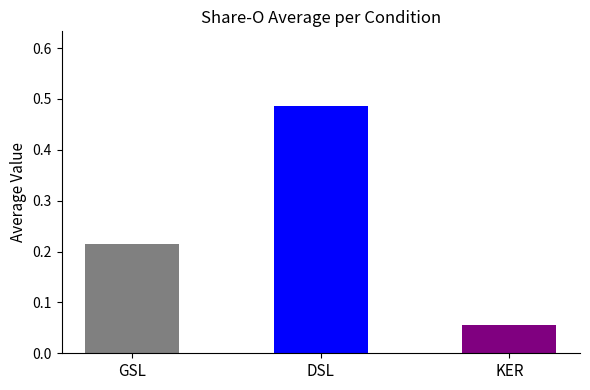

Is it true that the value at KER is 0.0?

False